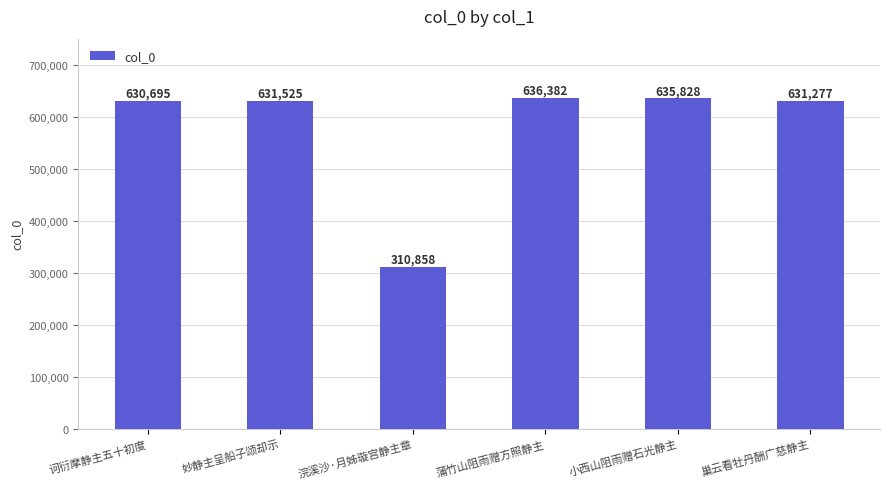

What is the difference between the maximum and second lowest values?

5687